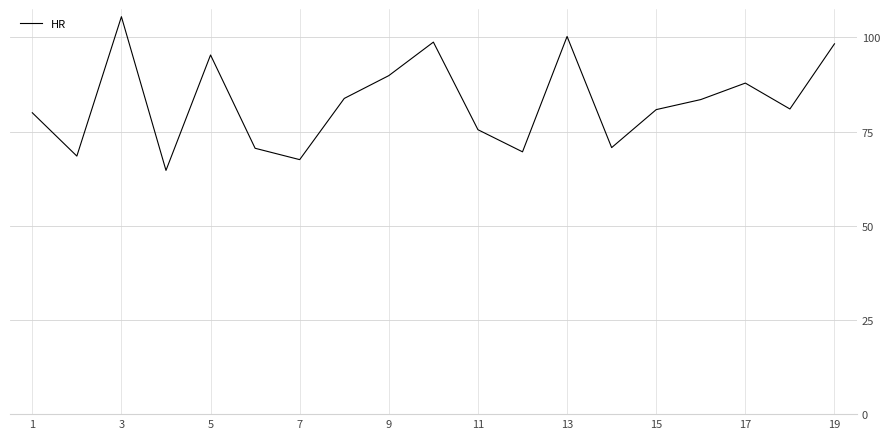

What is the smallest value displayed?

64.7